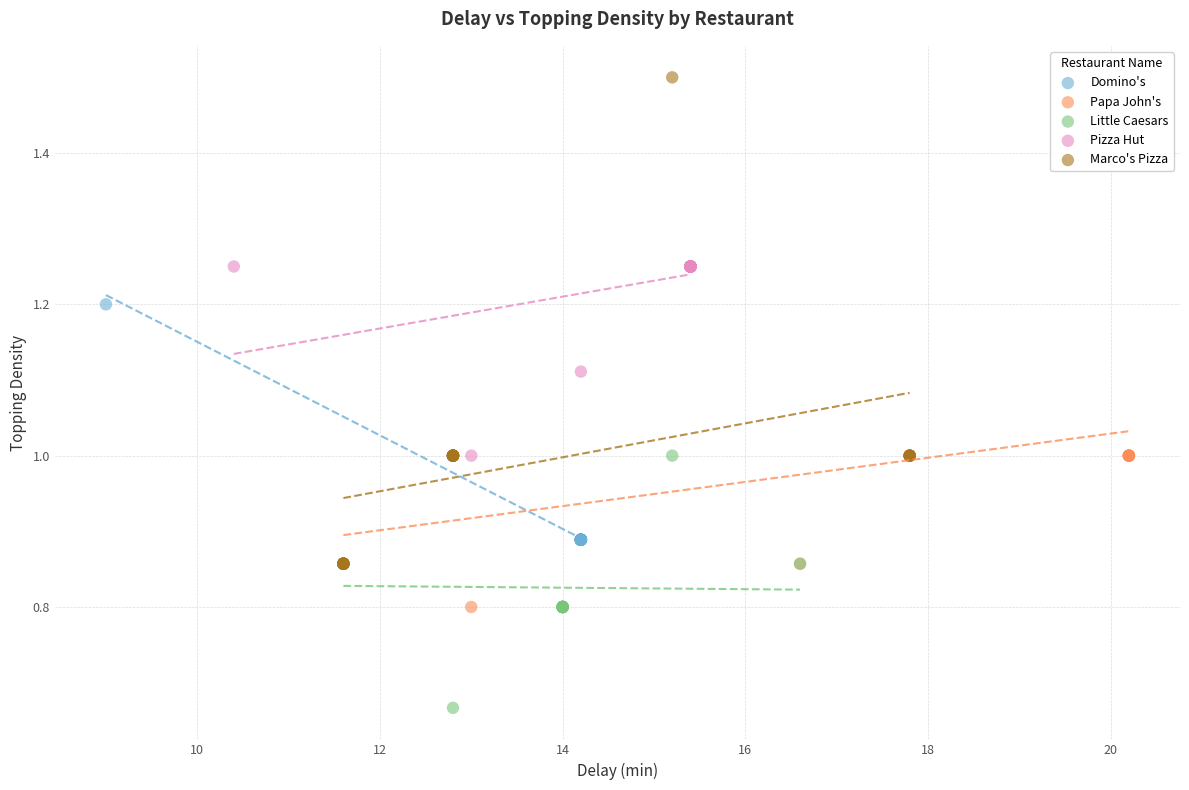

Which series has the largest Y range (max minus min)?

Marco's Pizza